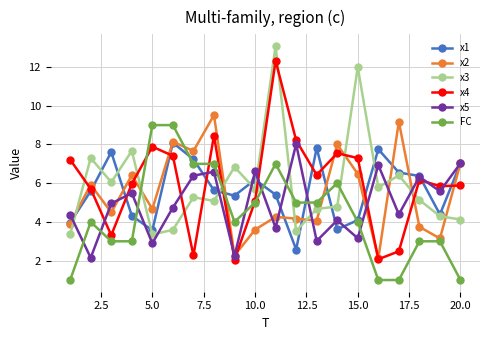

What is the value of the FC point at the 15th from the left?

4.0